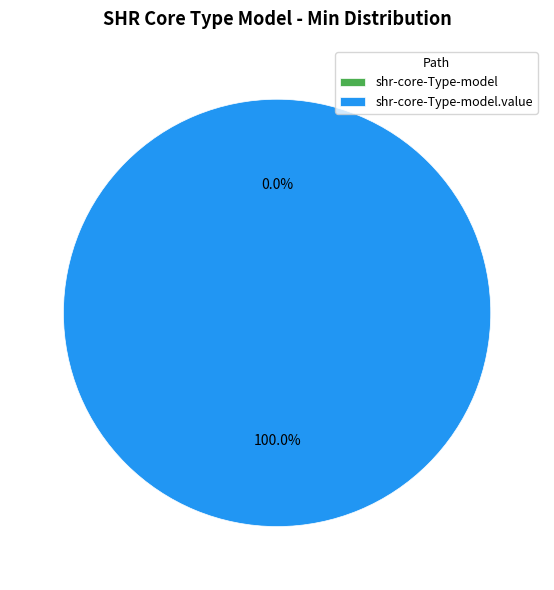

How many slices are in this pie chart?

2